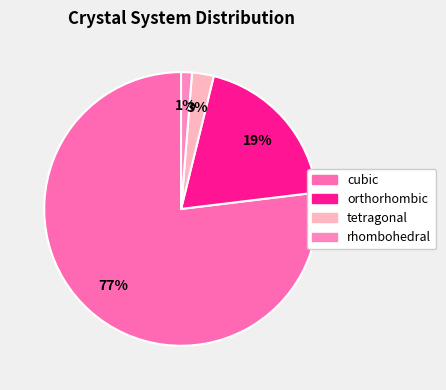

Count the number of slices in the pie.

4